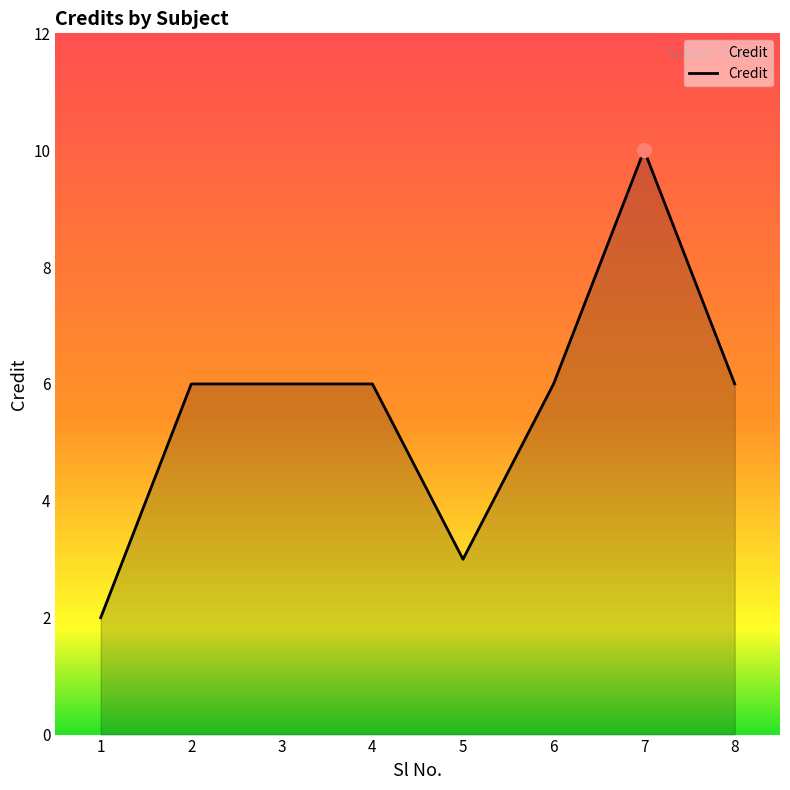

Which category has the lowest value across all series?

1